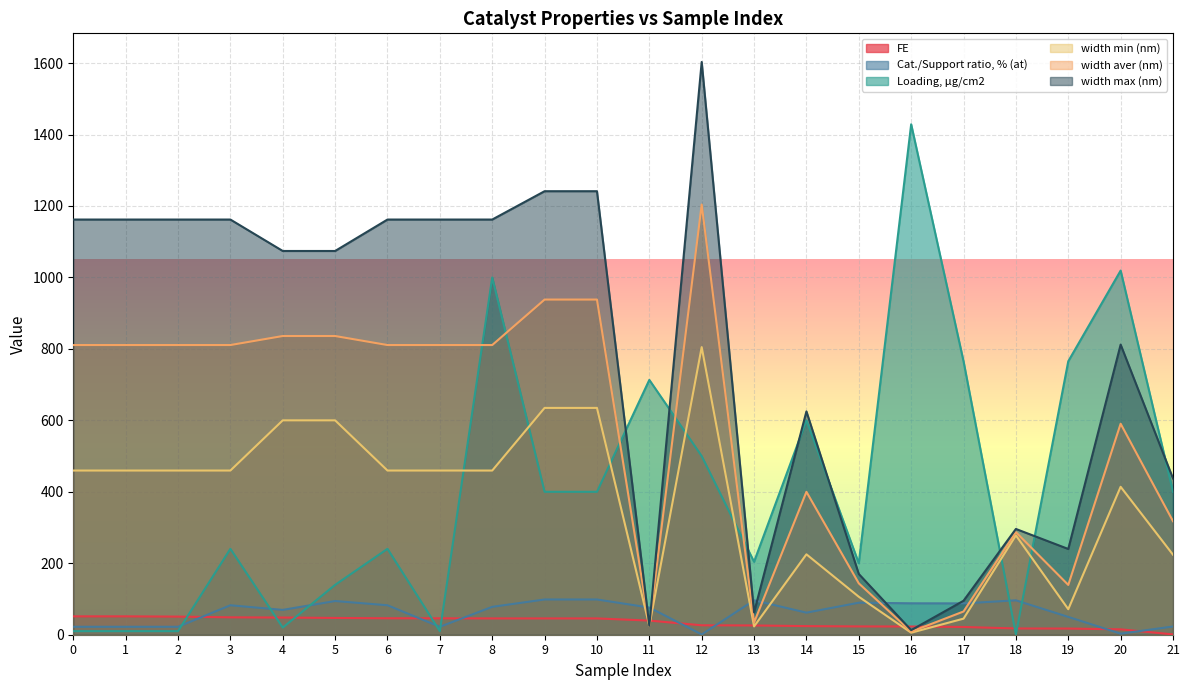

What is the minimum value for width max (nm)?

12.8